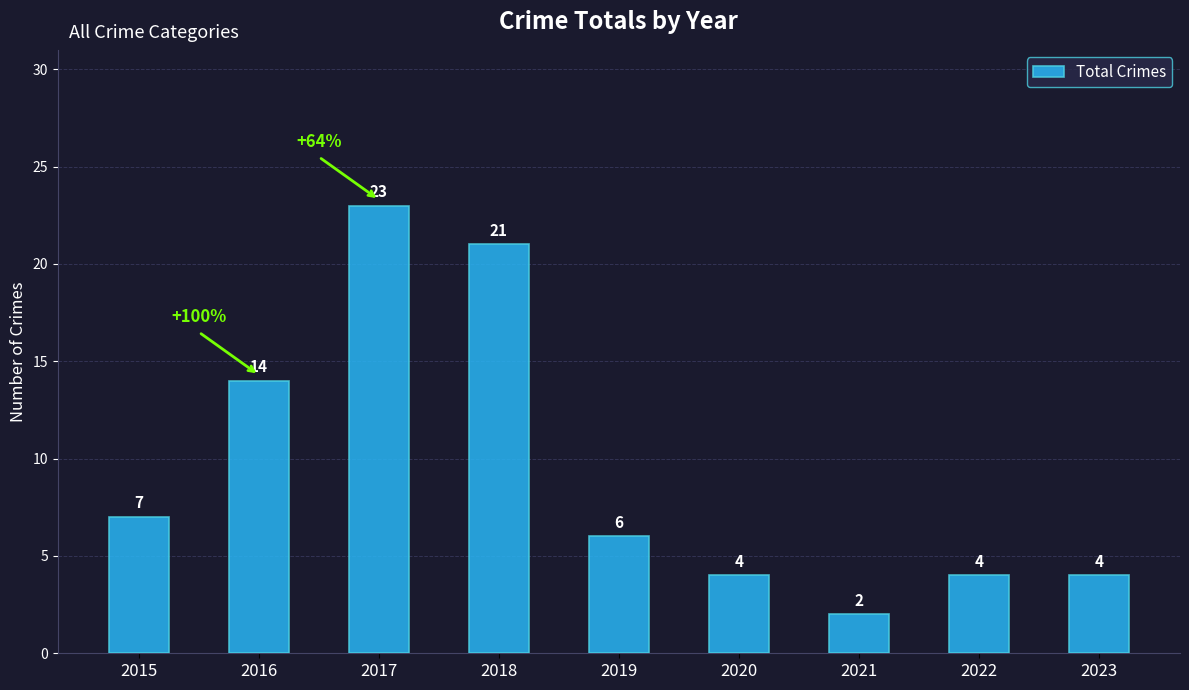

What is the difference between the maximum and second lowest values?

19